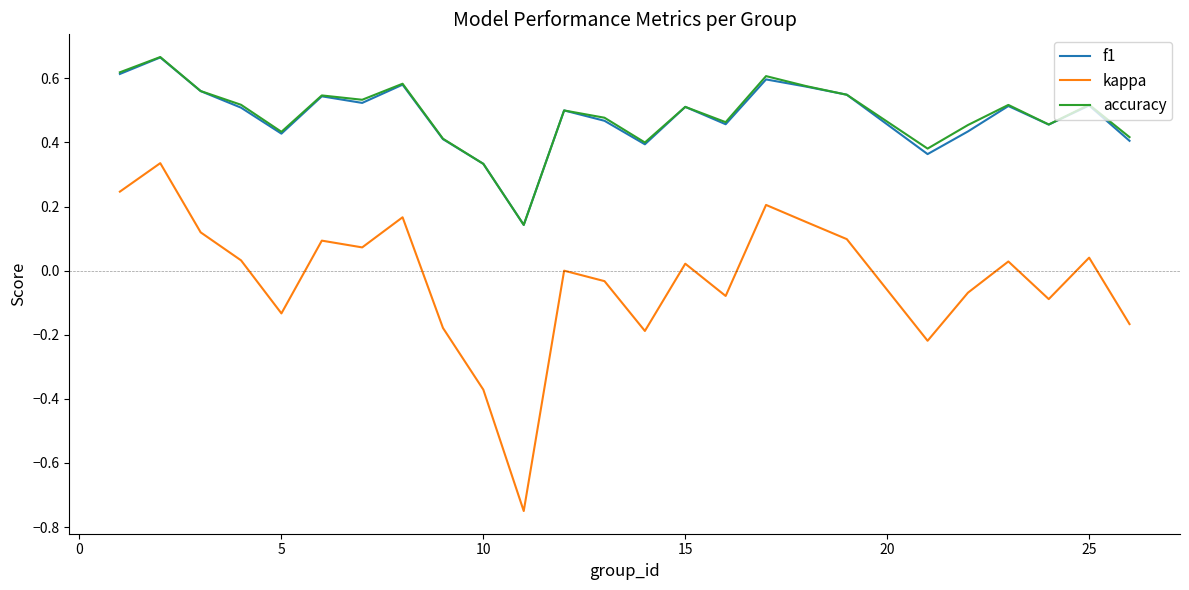

What are all the series names shown in the legend?

f1, kappa, accuracy